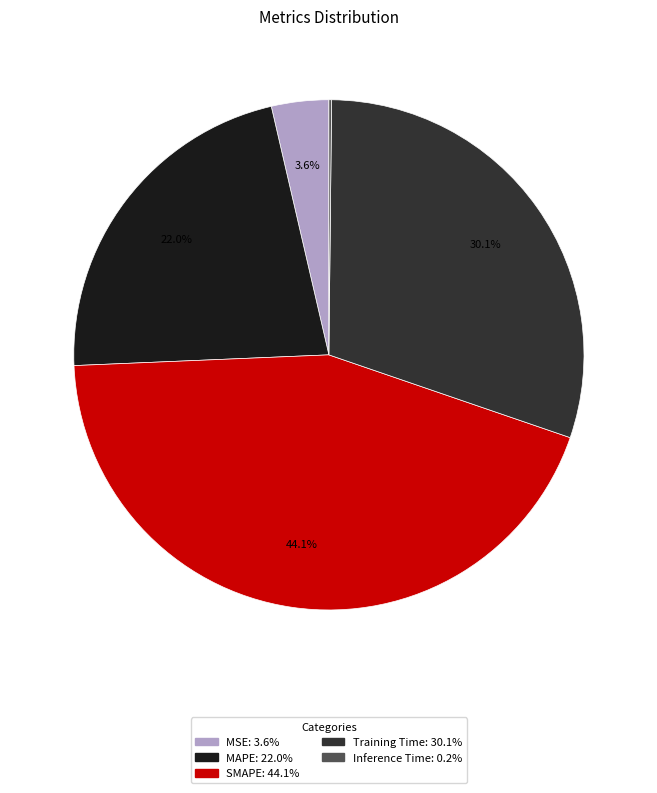

Is it true that SMAPE is 55% of the pie?

False